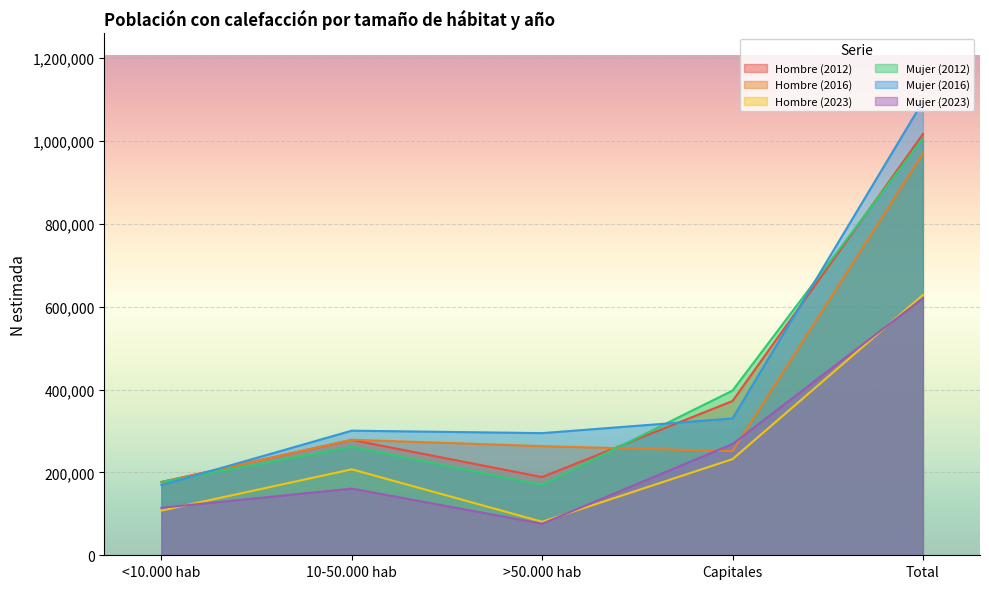

What is the minimum value shown in the chart?

76152